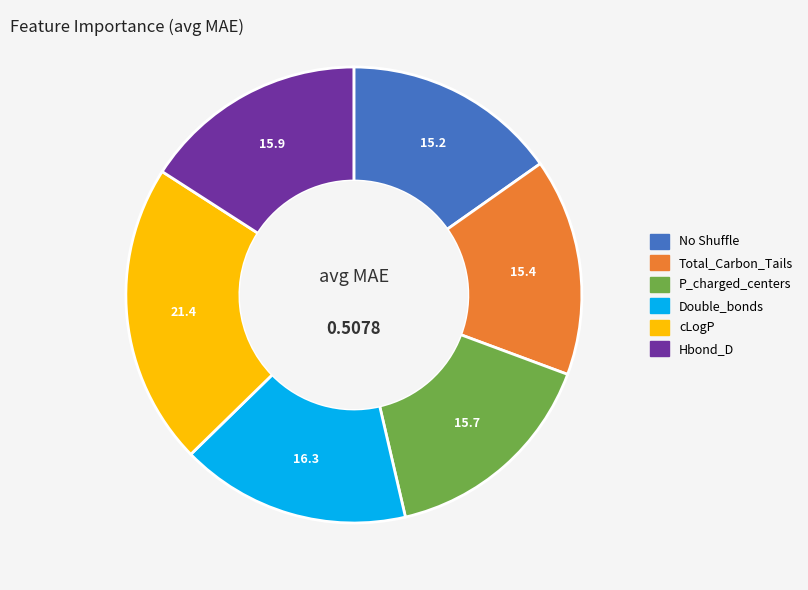

Is there any slice that represents more than half of the pie?

No